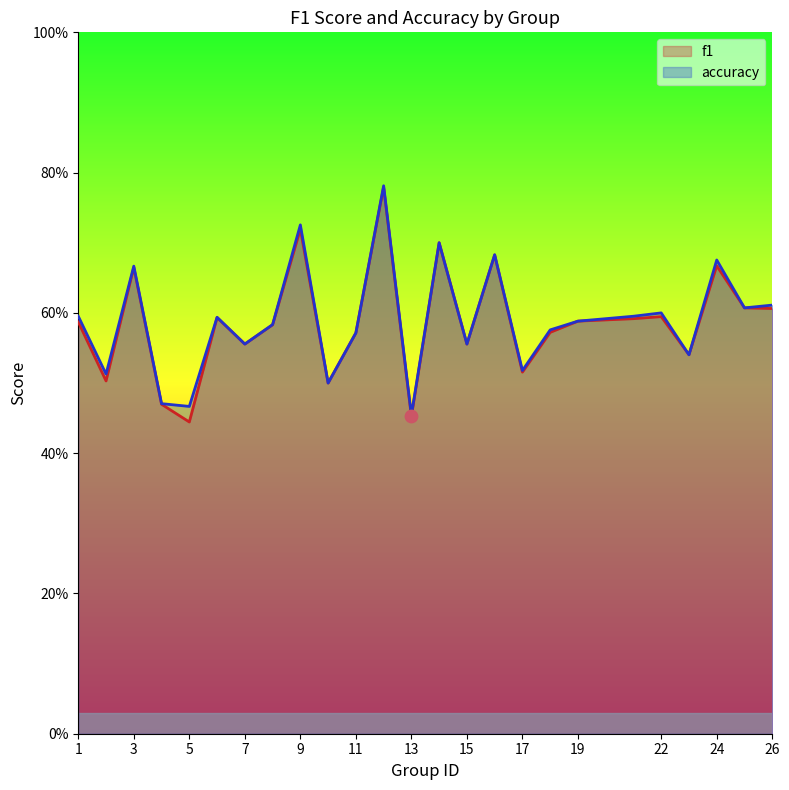

Is the value of f1 at 6 greater than the value of accuracy at 5?

Yes